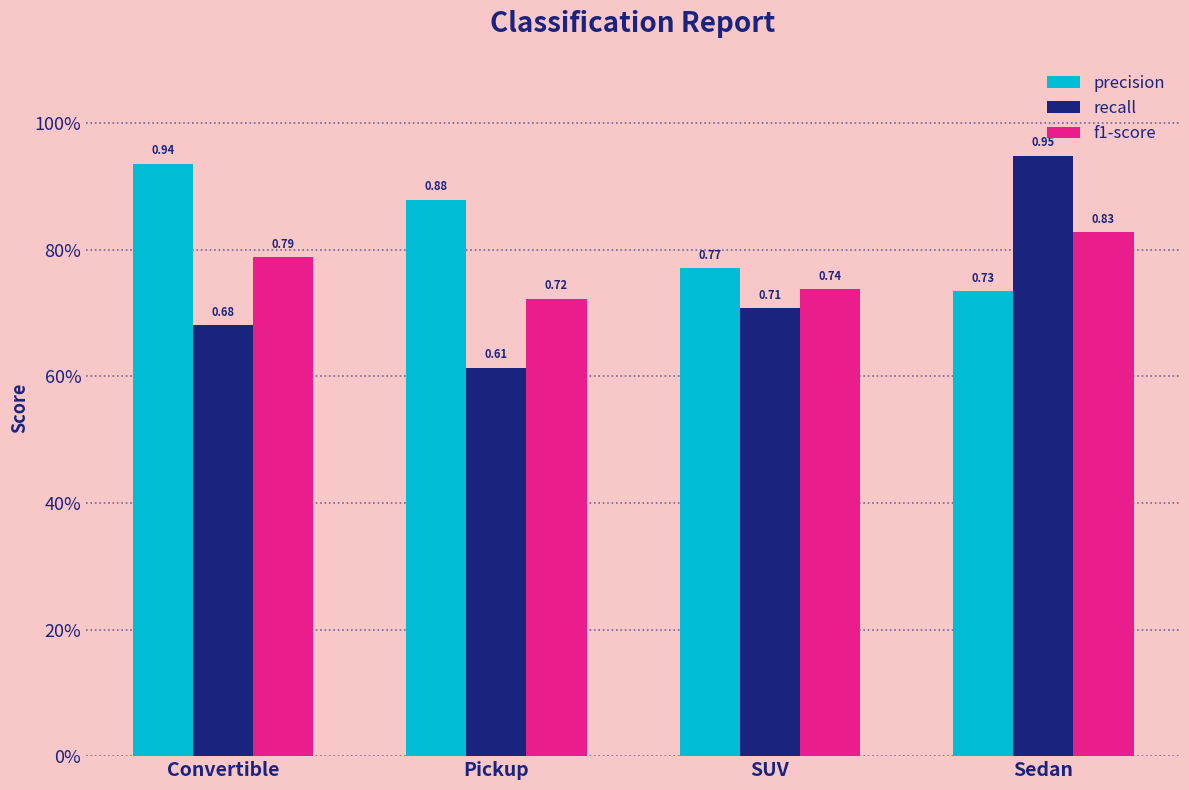

Which series has the largest range (max minus min)?

recall